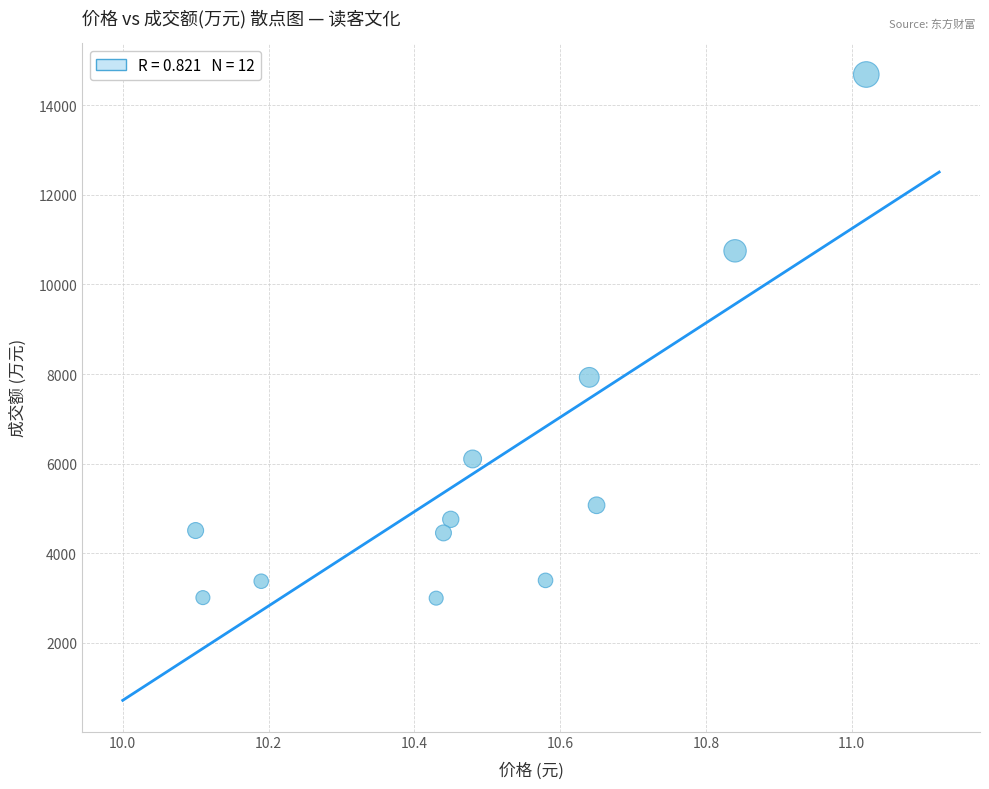

What Y value in the scatter plot is closest to 8842?

7926